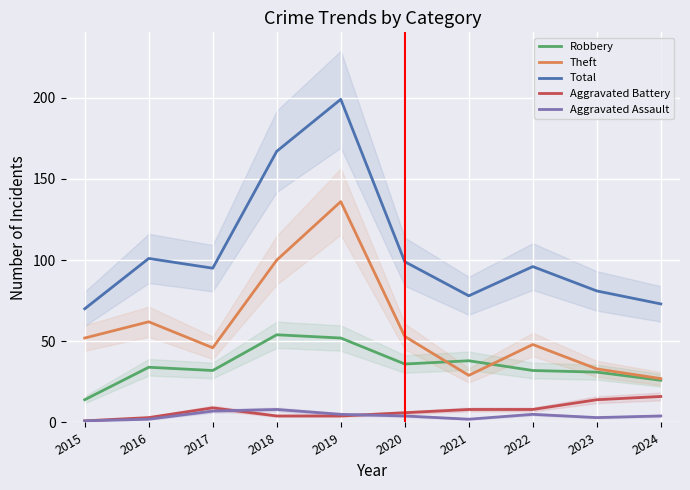

At which label does Theft first exceed 52?

2016